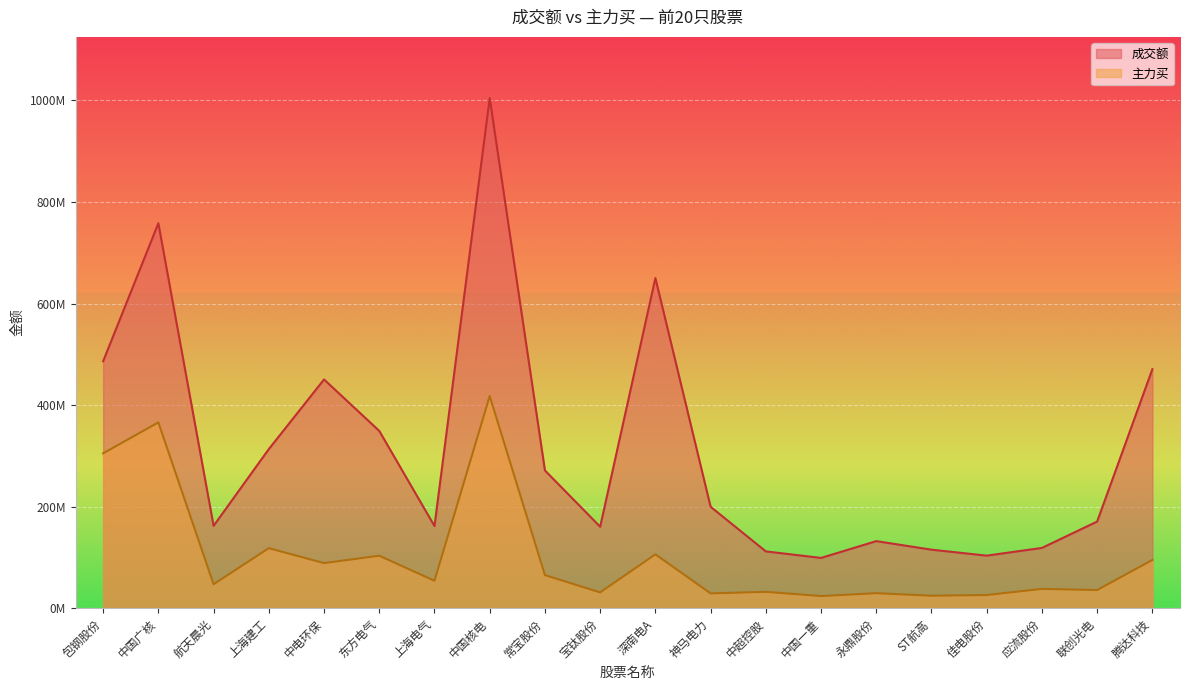

How many lines are shown in the chart?

2